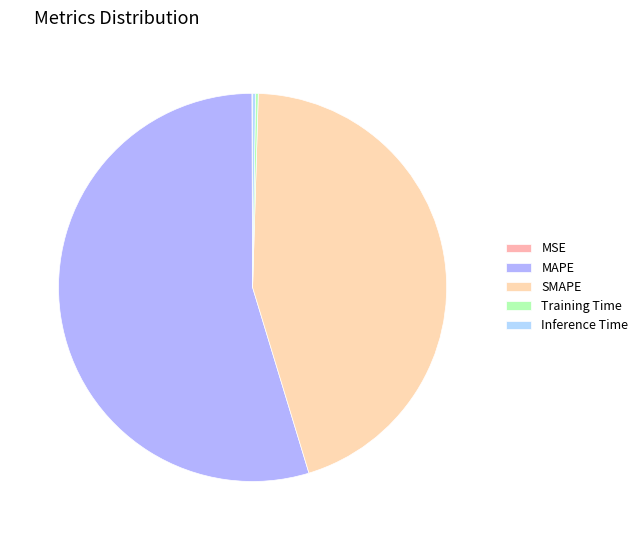

Is it true that MSE is 0% of the pie?

True